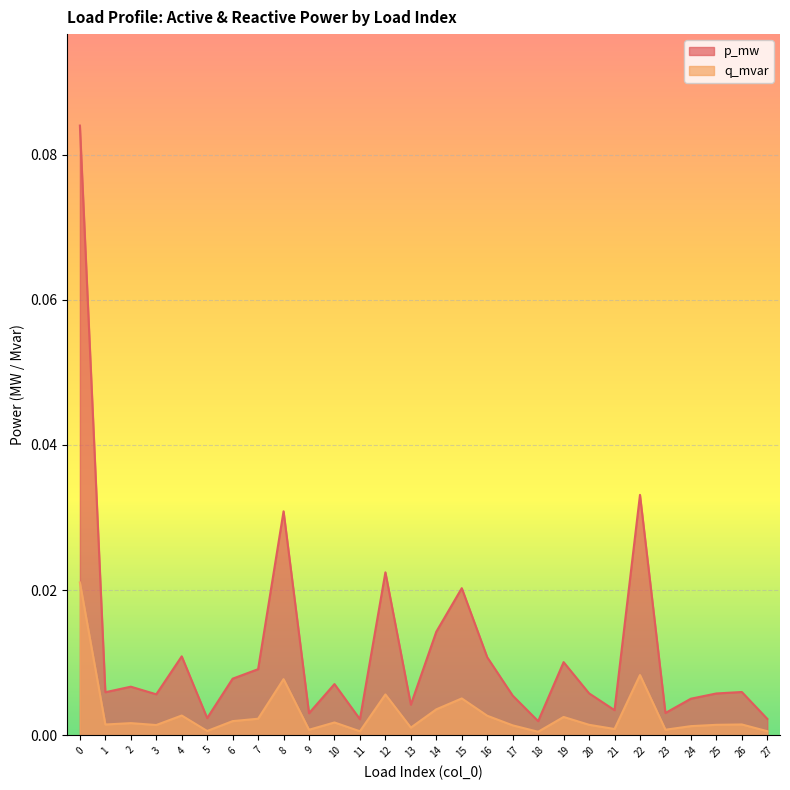

Which category has the lowest value in the q_mvar series?

18